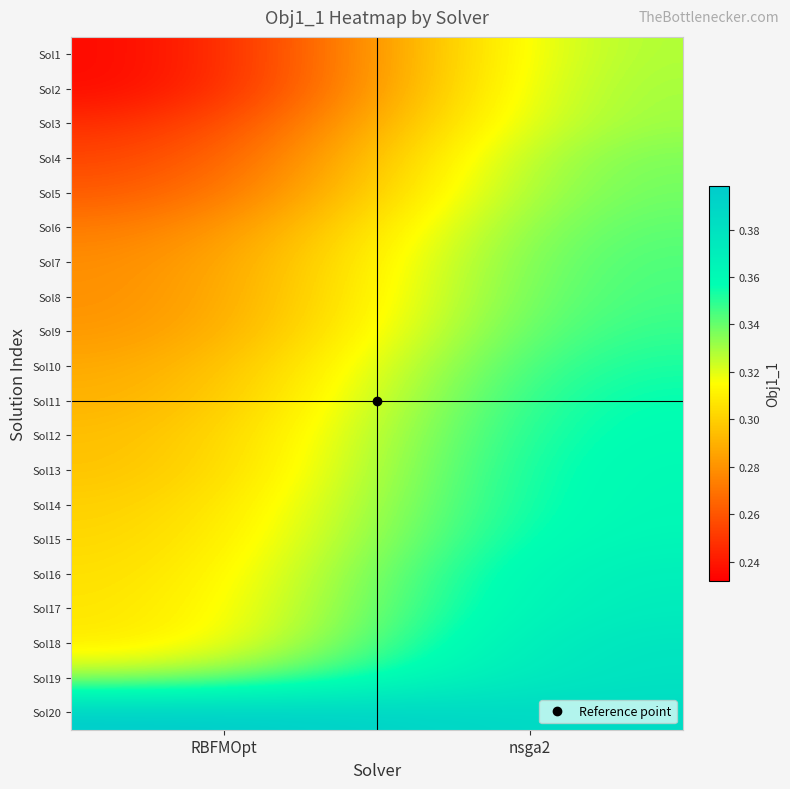

What is the total value across all series at nsga2?

7.1